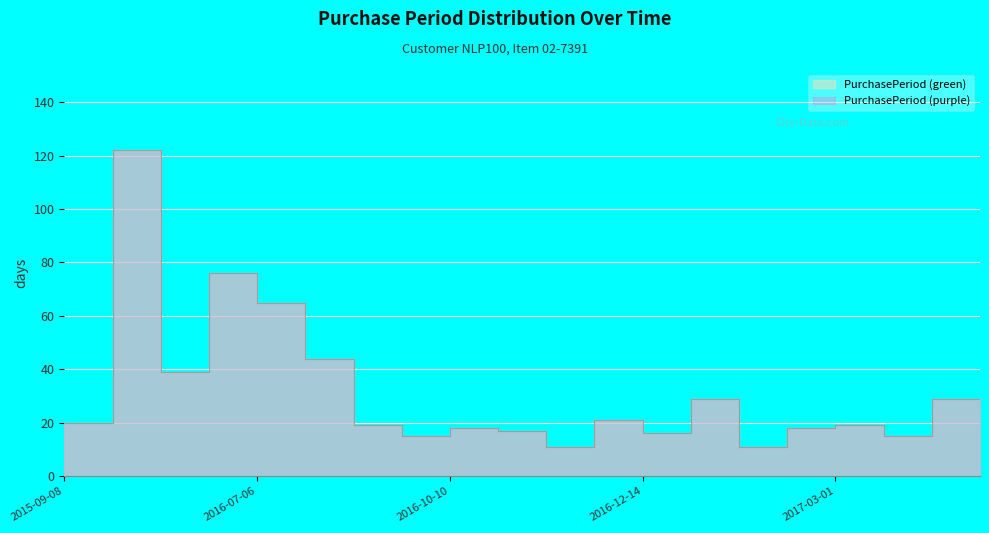

Where is the first local maximum?

2016-01-08